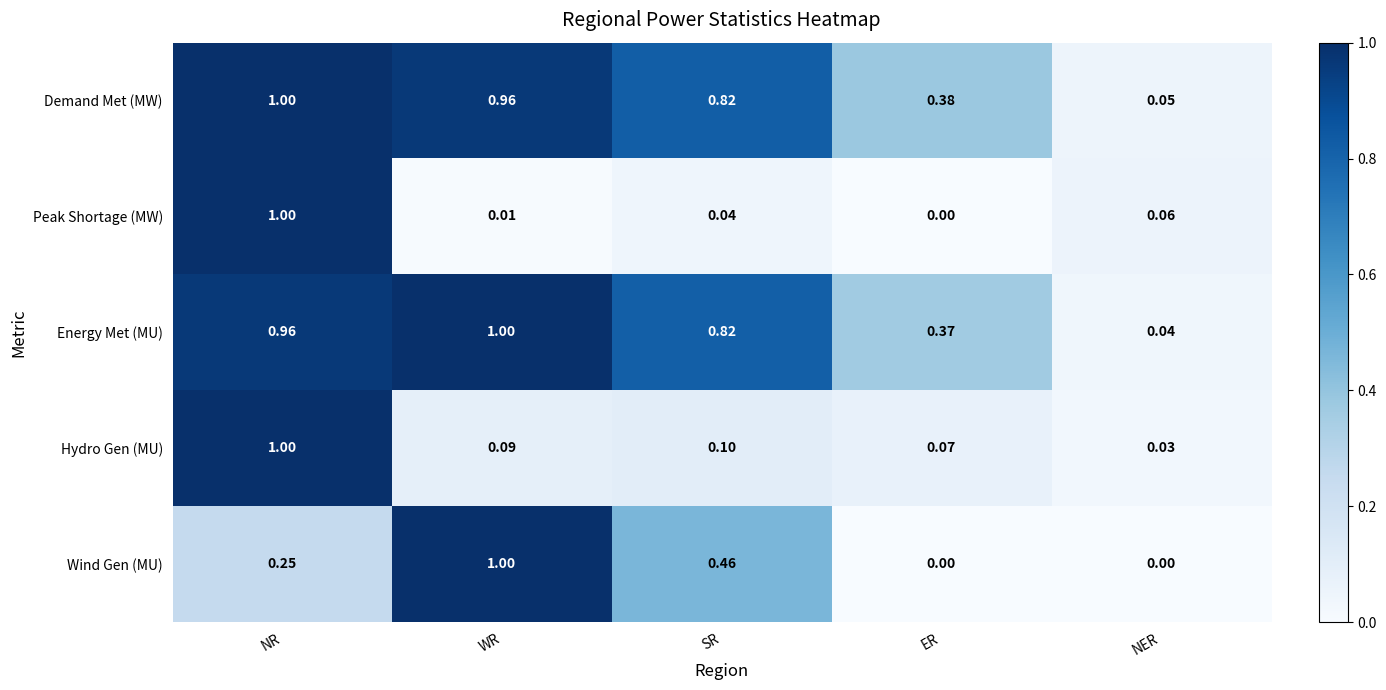

At which label does Hydro Gen (MU) reach its peak?

NR